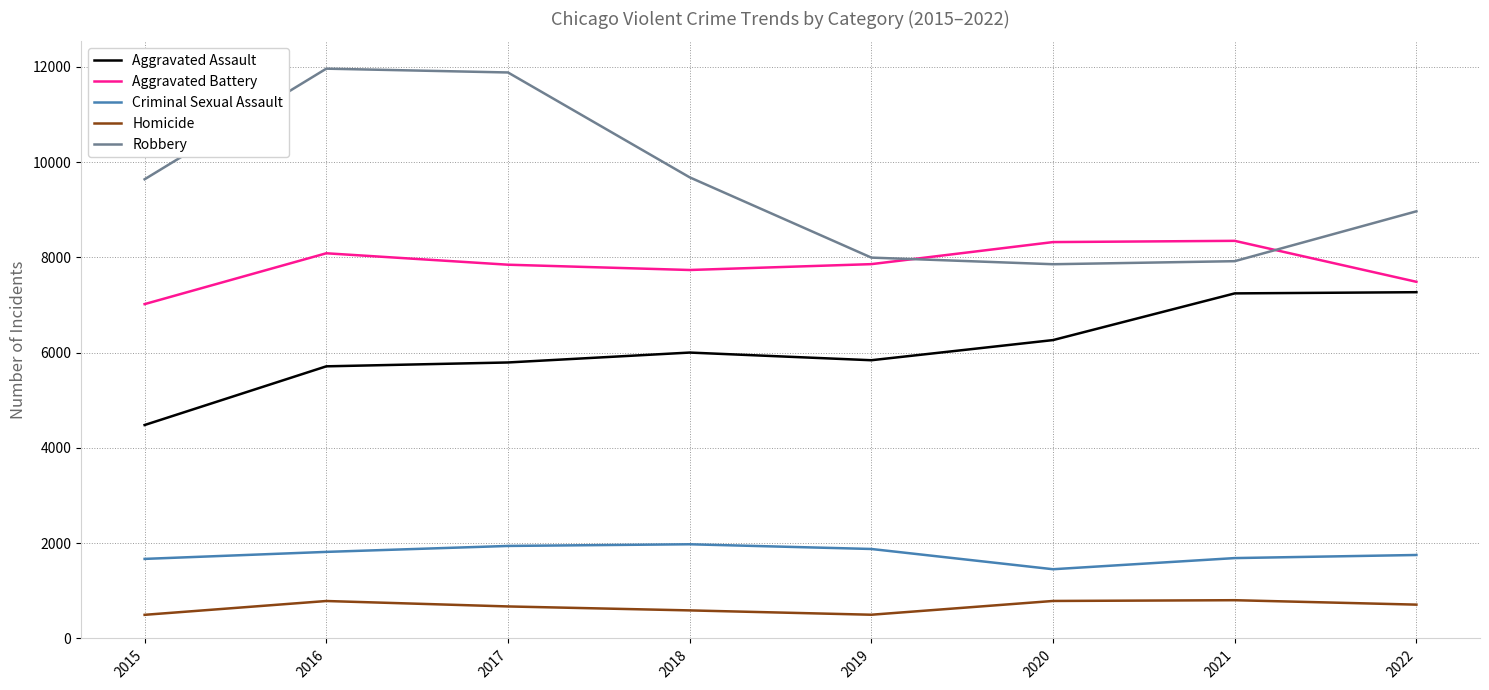

What is the sum of the Aggravated Battery values at 2018 and 2019?

15591